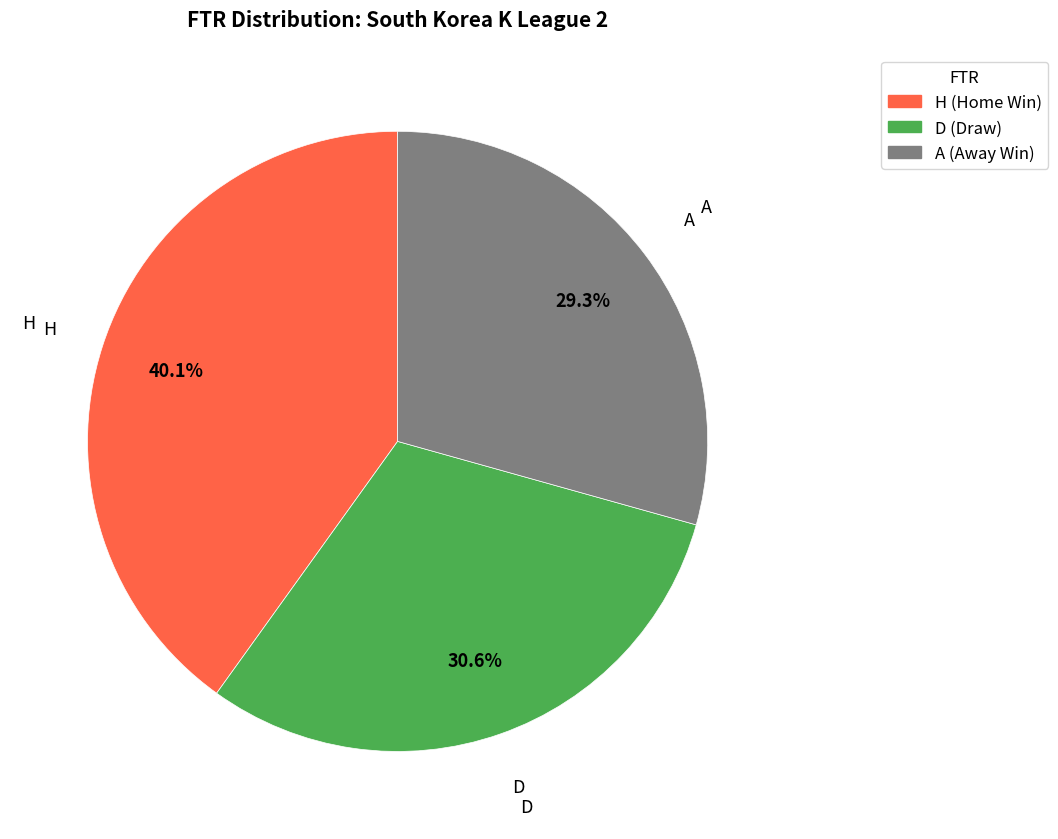

What percentage is the H slice, to the nearest percent?

40%